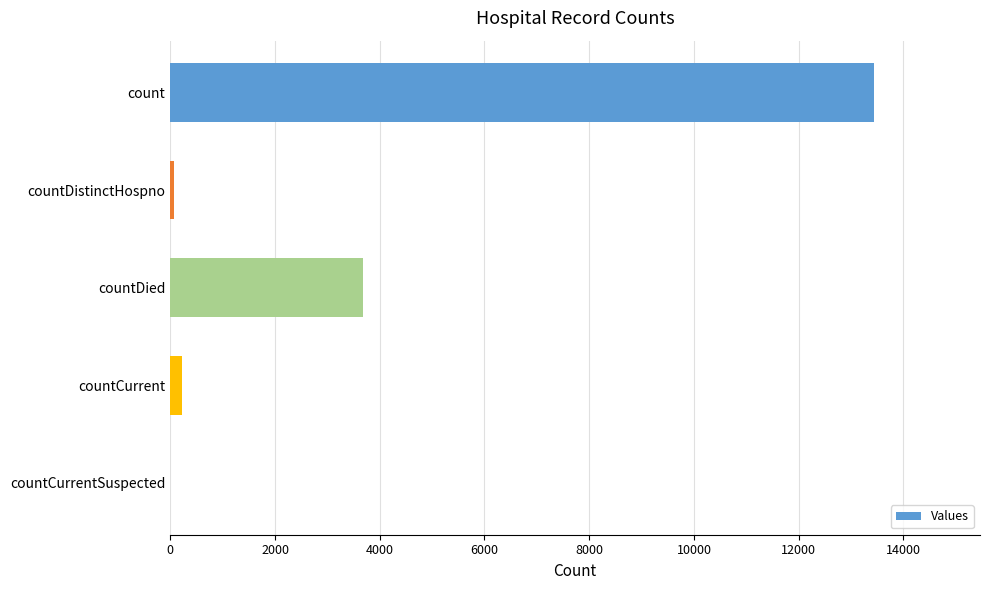

Are the bars grouped side by side (vs. stacked)?

No